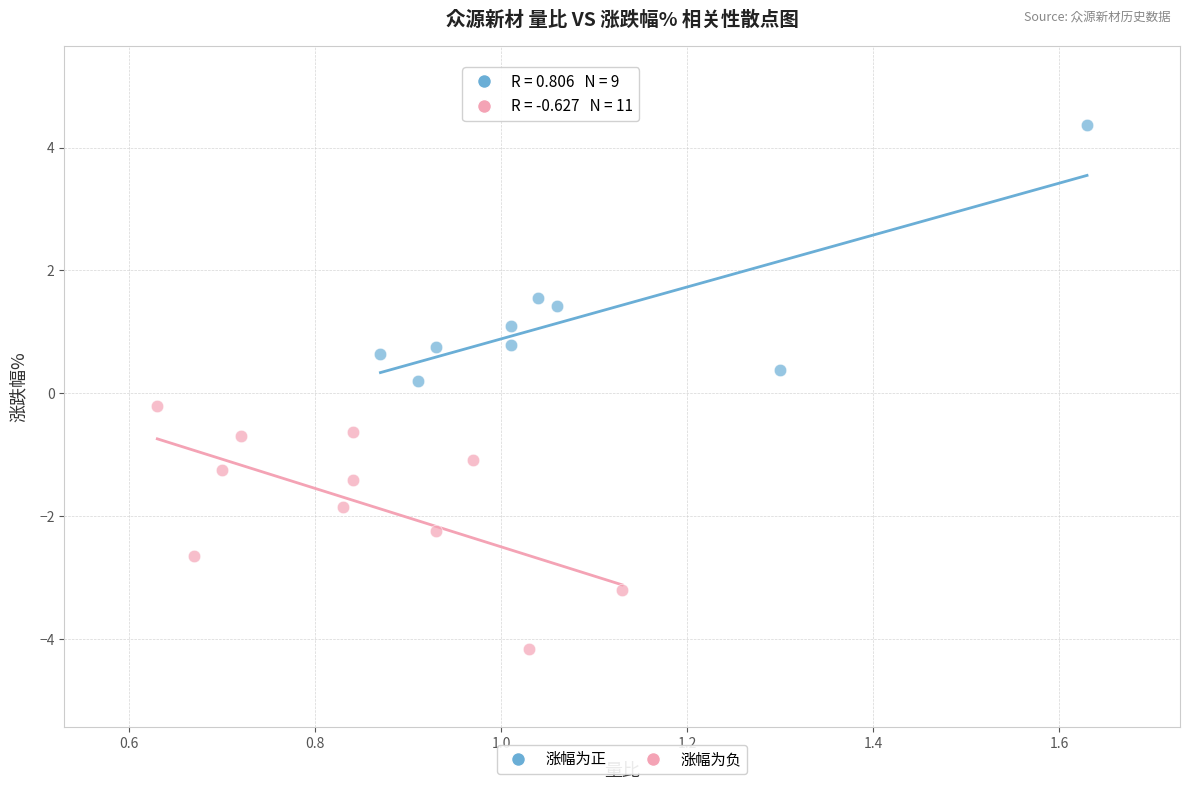

Which series contains the lowest Y value?

涨幅为负